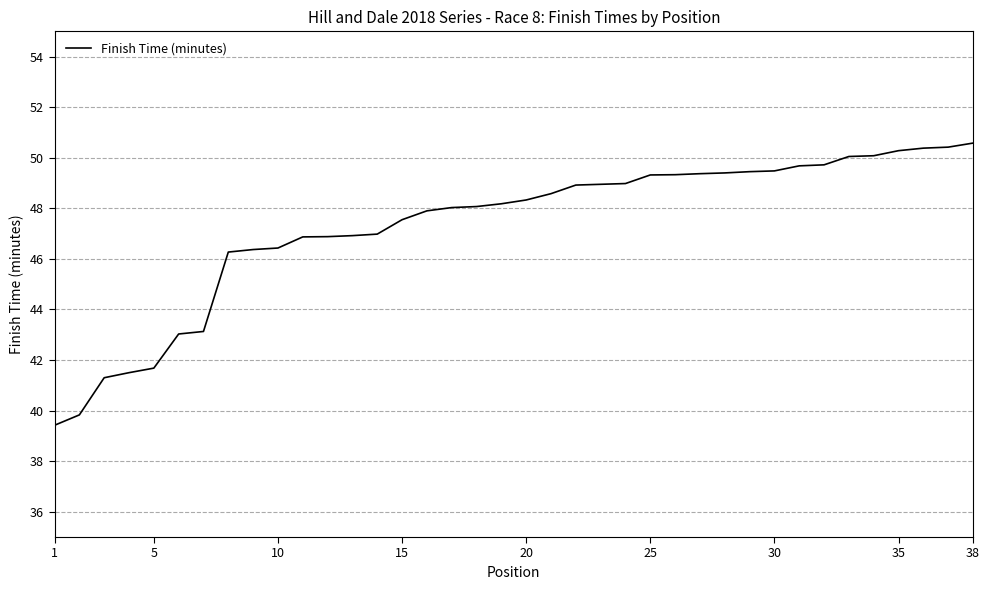

What is the maximum value shown in the chart?

50.6